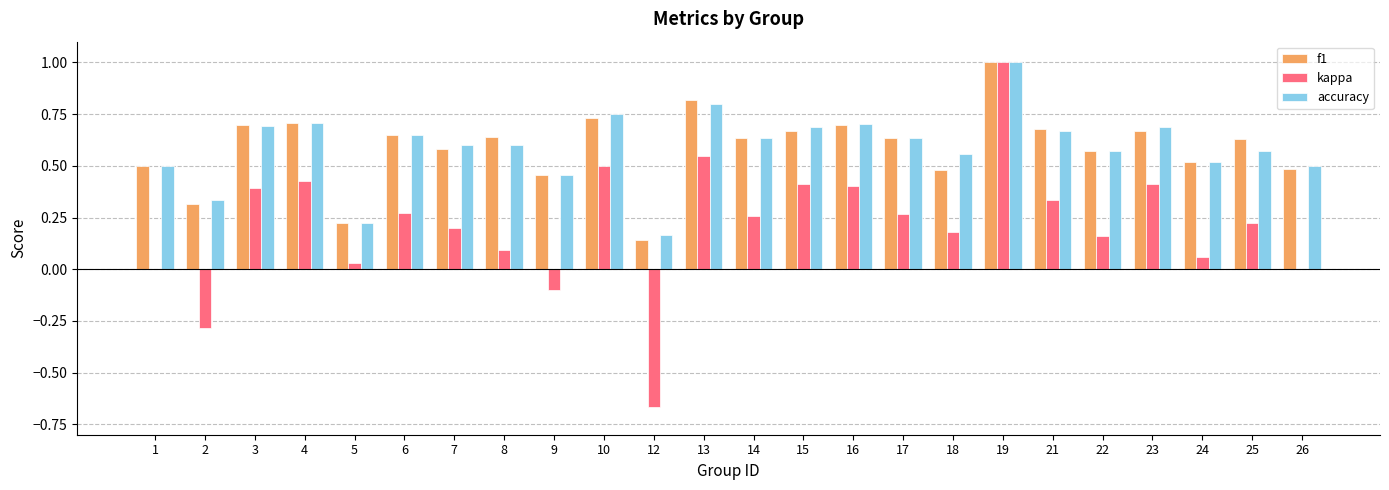

At which category is the sum across all series the highest?

19